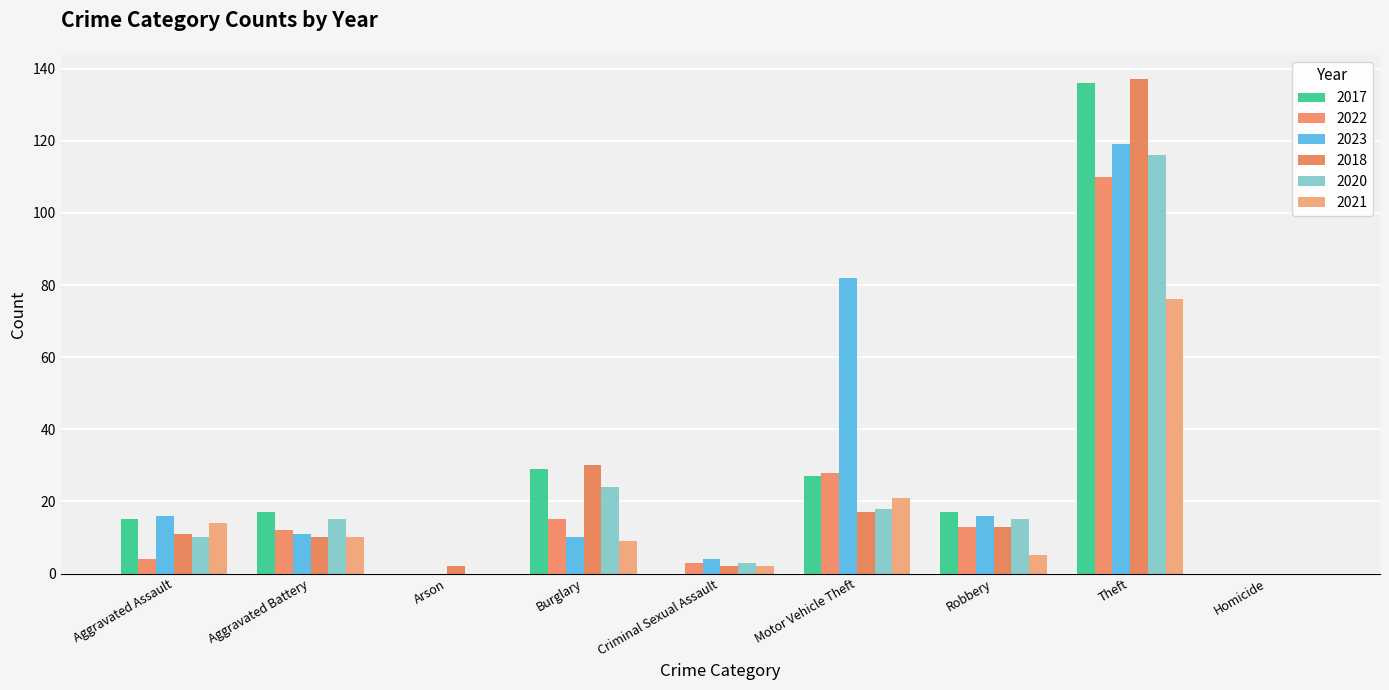

What are all the series names shown in the legend?

2017, 2022, 2023, 2018, 2020, 2021